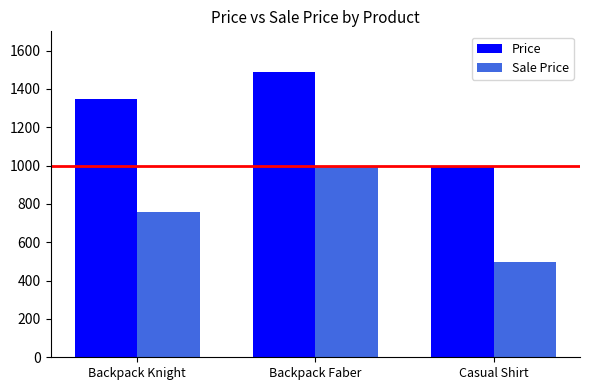

List the series in order of their overall mean, highest first.

Price, Sale Price